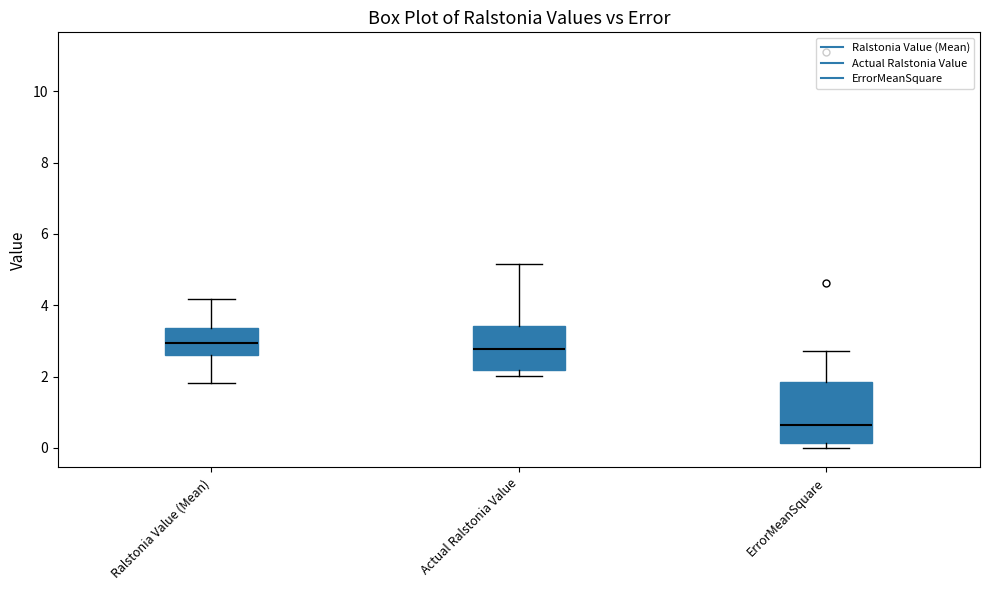

Where is the upper edge of the box for Ralstonia Value (Mean) on the y-axis? The values are not printed on the chart, so give them approximately, as read against the axis.

3.4